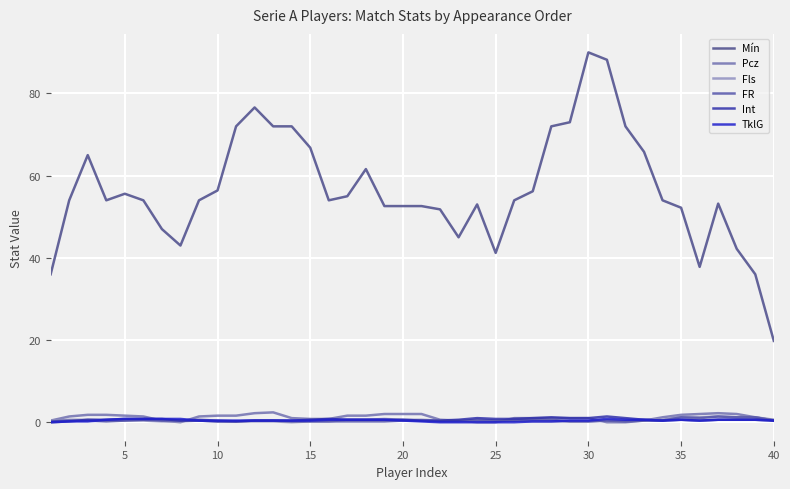

What is the difference between the maximum and second lowest values in the Pcz series?

2.4